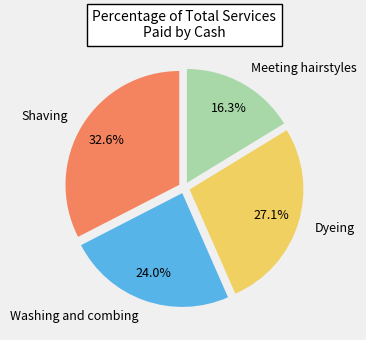

Which slice is the largest?

Shaving